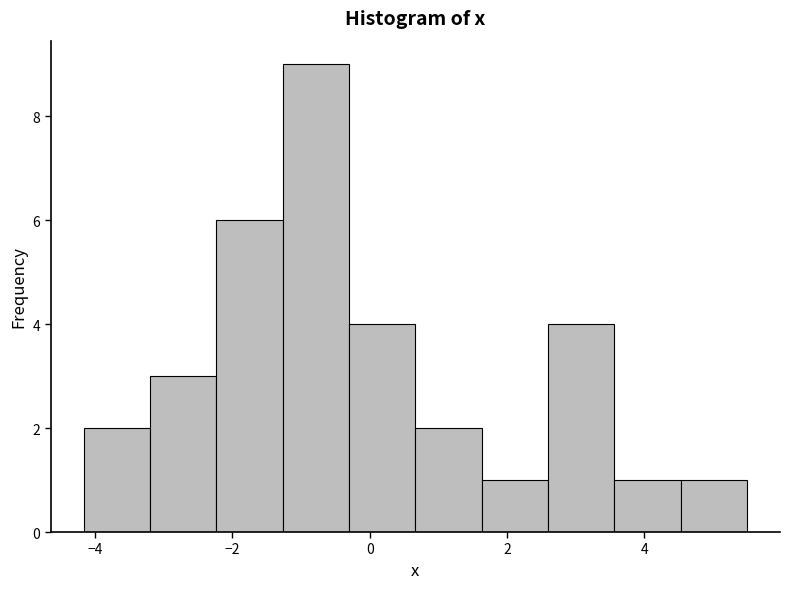

Reading left to right, transcribe this chart: for each bar, give the range it covers on the x-axis and its height. Neither the bar edges nor the heights are printed on the chart, so give them approximately, as read against the axes.

-4.2 to -3.2: 2
-3.2 to -2.2: 3
-2.2 to -1.2: 6
-1.2 to -0.4: 9
-0.4 to 0.6: 4
0.6 to 1.6: 2
1.6 to 2.6: 1
2.6 to 3.6: 4
3.6 to 4.6: 1
4.6 to 5.4: 1